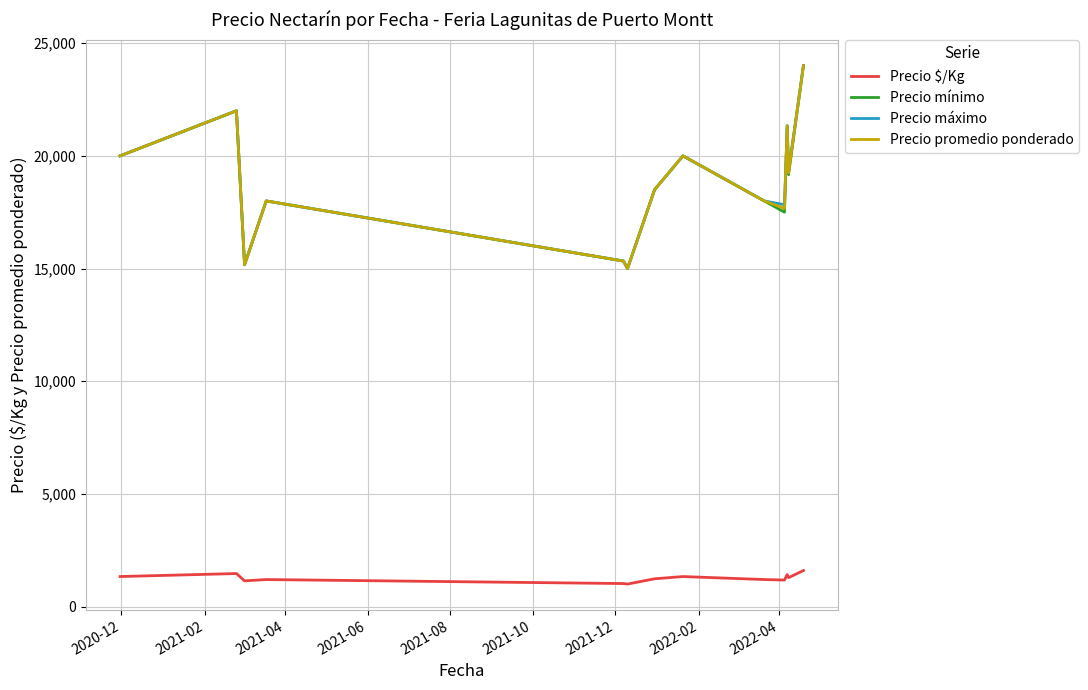

What is the lowest value of the Precio máximo series?

15000.0